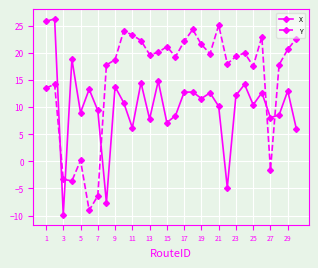

What is the sum of all X values?

308.0